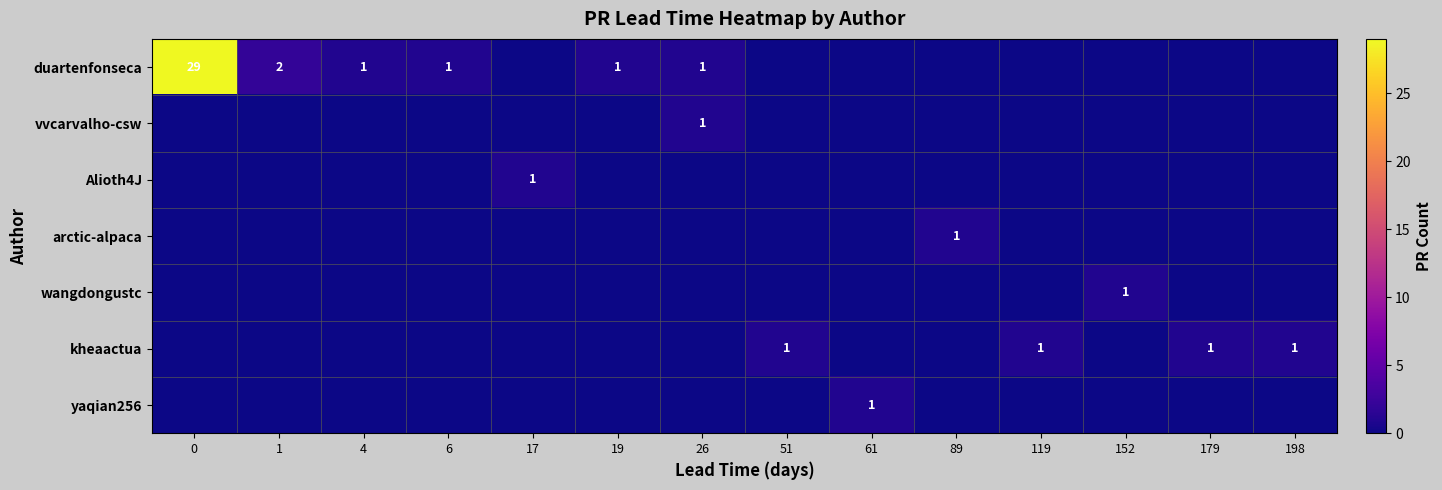

True or false: kheaactua has a value of 1 at 119.

True